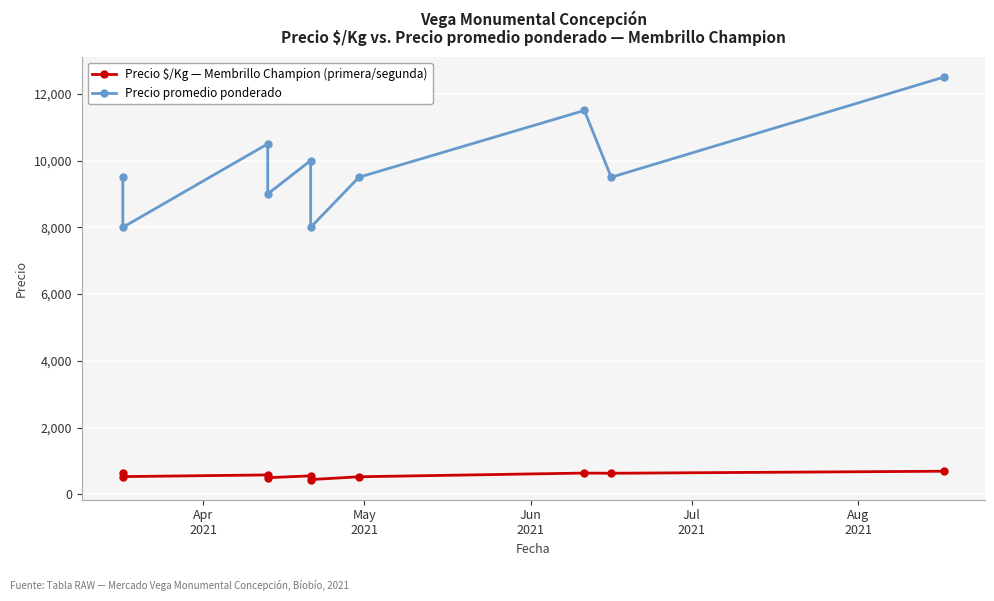

Which series has the largest total across all categories?

Precio promedio ponderado